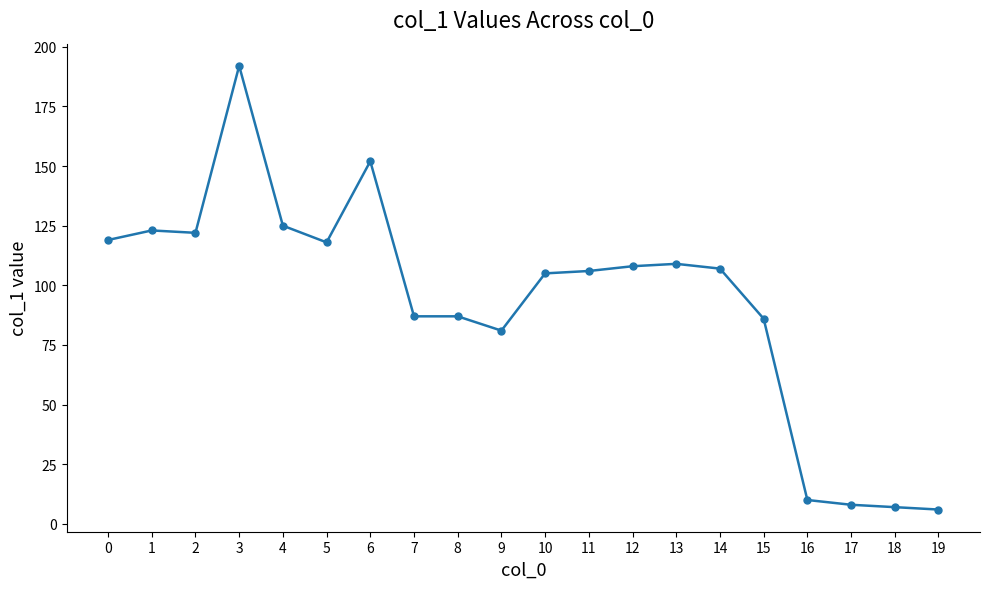

Reading left to right, what are all the values shown in this chart?

0=119	1=123	2=122	3=192	4=125	5=118	6=152	7=87	8=87	9=81	10=105	11=106	12=108	13=109	14=107	15=86	16=10	17=8	18=7	19=6